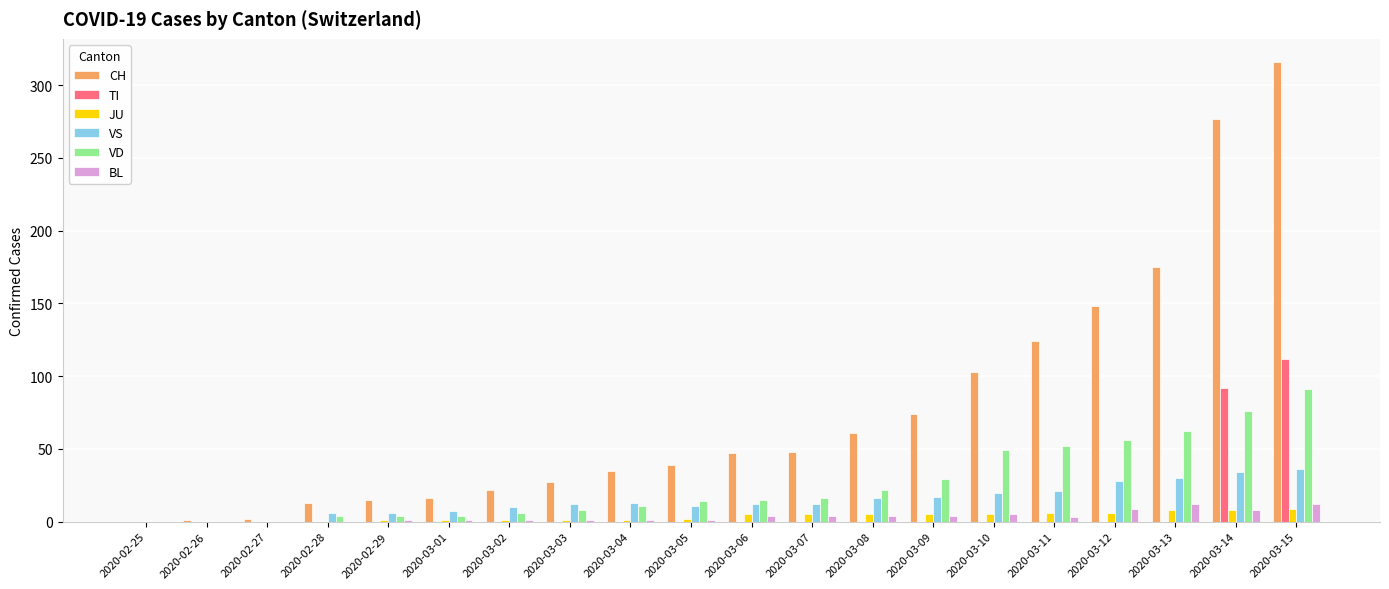

Is it true that TI equals 74 at 2020-02-29?

False